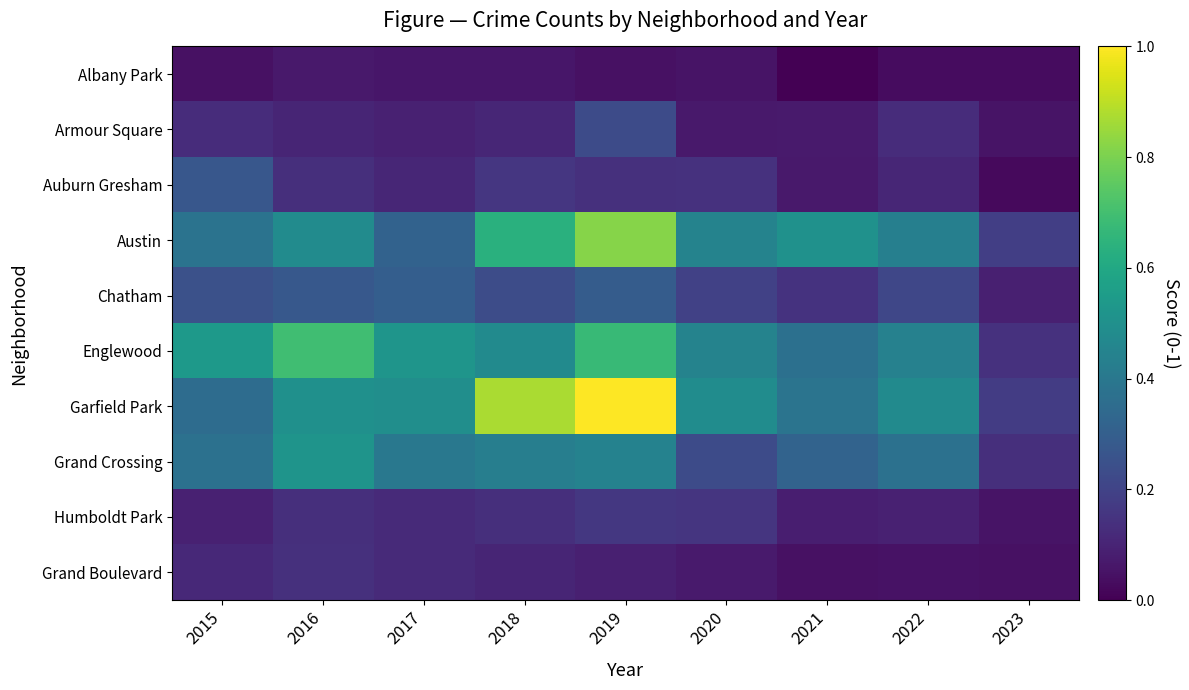

What is the total value across all series at 2016?

3.0